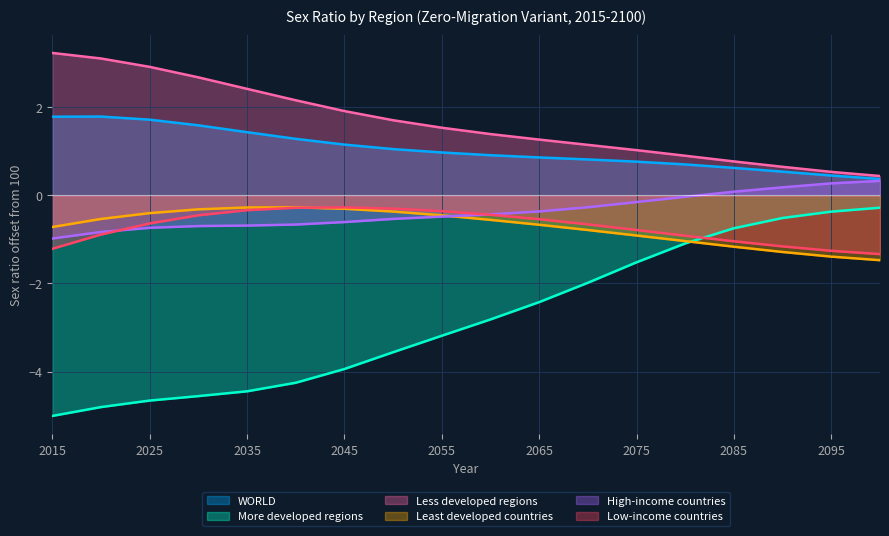

Reading left to right, transcribe all the data shown in this chart.

WORLD: 2015=1.8	2020=1.8	2025=1.7	2030=1.6	2035=1.4	2040=1.3	2045=1.2	2050=1.0	2055=1.0	2060=0.9	2065=0.9	2070=0.8	2075=0.8	2080=0.7	2085=0.6	2090=0.5	2095=0.4	2100=0.4
More developed regions: 2015=-5.0	2020=-4.8	2025=-4.7	2030=-4.6	2035=-4.4	2040=-4.3	2045=-3.9	2050=-3.6	2055=-3.2	2060=-2.8	2065=-2.4	2070=-2.0	2075=-1.5	2080=-1.1	2085=-0.7	2090=-0.5	2095=-0.4	2100=-0.3
Less developed regions: 2015=3.2	2020=3.1	2025=2.9	2030=2.7	2035=2.4	2040=2.2	2045=1.9	2050=1.7	2055=1.5	2060=1.4	2065=1.3	2070=1.1	2075=1.0	2080=0.9	2085=0.8	2090=0.6	2095=0.5	2100=0.4
Least developed countries: 2015=-0.7	2020=-0.5	2025=-0.4	2030=-0.3	2035=-0.3	2040=-0.3	2045=-0.3	2050=-0.4	2055=-0.5	2060=-0.6	2065=-0.7	2070=-0.8	2075=-0.9	2080=-1.0	2085=-1.2	2090=-1.3	2095=-1.4	2100=-1.5
High-income countries: 2015=-1.0	2020=-0.8	2025=-0.7	2030=-0.7	2035=-0.7	2040=-0.7	2045=-0.6	2050=-0.5	2055=-0.5	2060=-0.4	2065=-0.4	2070=-0.3	2075=-0.2	2080=-0.0	2085=0.1	2090=0.2	2095=0.3	2100=0.3
Low-income countries: 2015=-1.2	2020=-0.9	2025=-0.6	2030=-0.5	2035=-0.3	2040=-0.3	2045=-0.3	2050=-0.3	2055=-0.4	2060=-0.4	2065=-0.5	2070=-0.7	2075=-0.8	2080=-0.9	2085=-1.0	2090=-1.2	2095=-1.3	2100=-1.3